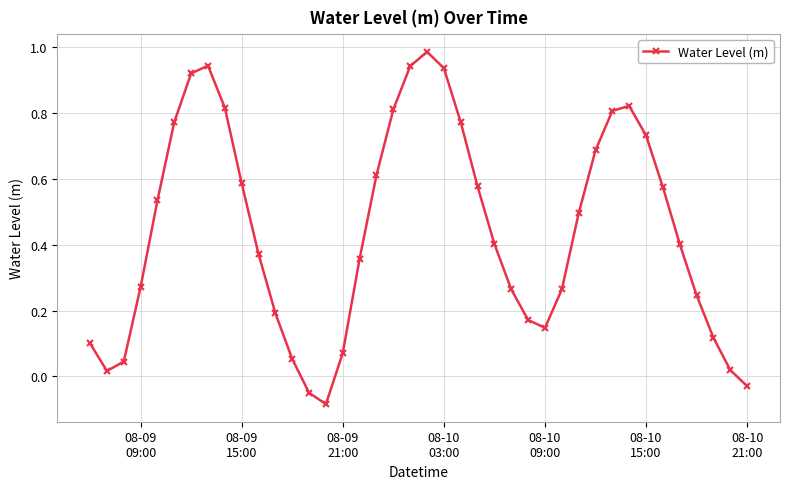

What is the sum of all values?

17.7